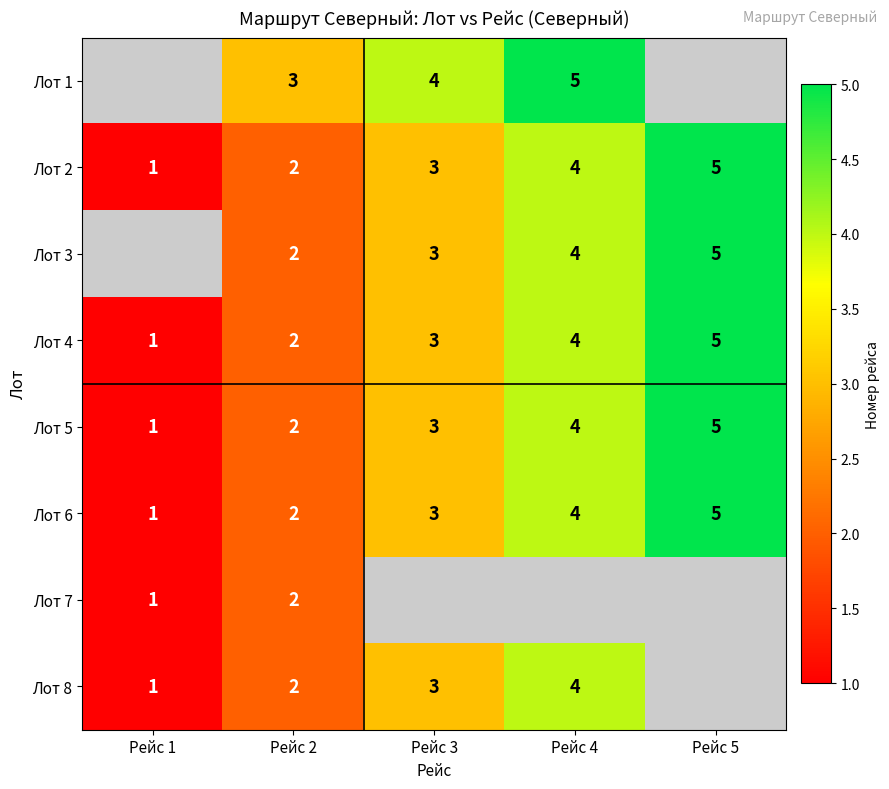

Is it true that Лот 5 equals 0 at Рейс 1?

False